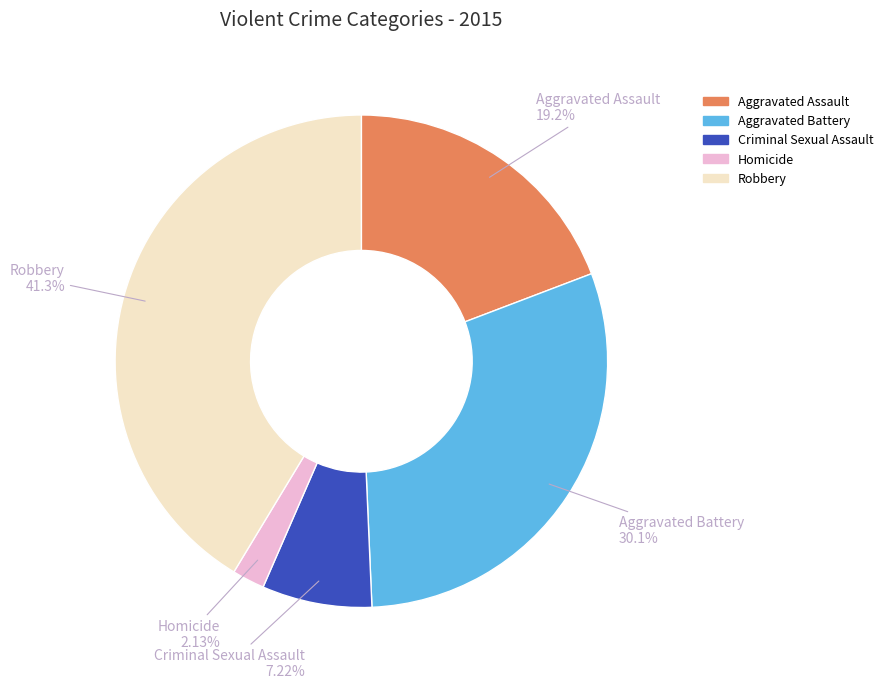

Which category has the biggest portion of the pie?

Robbery